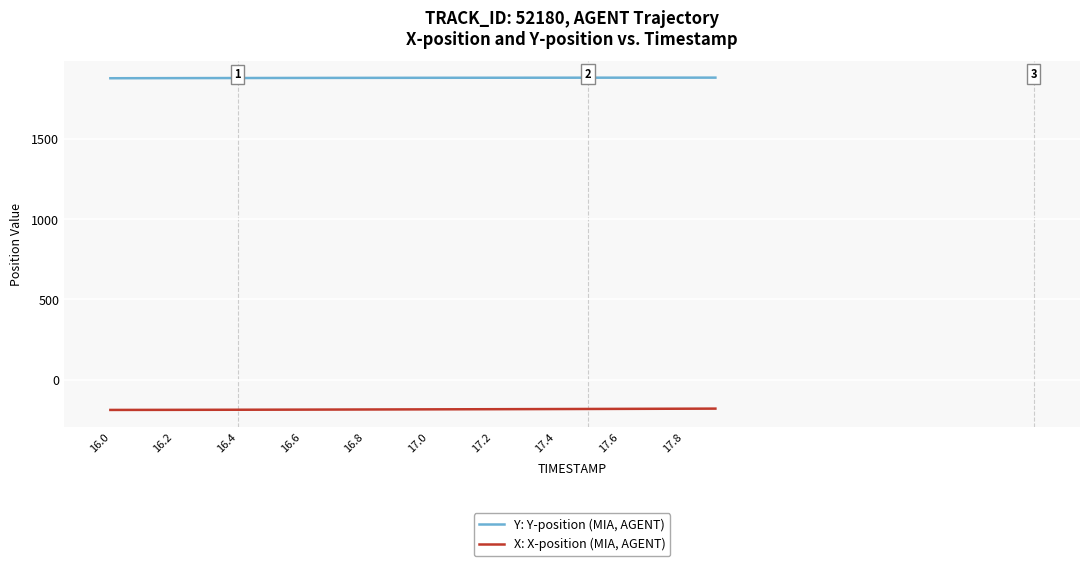

What is the minimum value for Y: Y-position (MIA, AGENT)?

1876.8